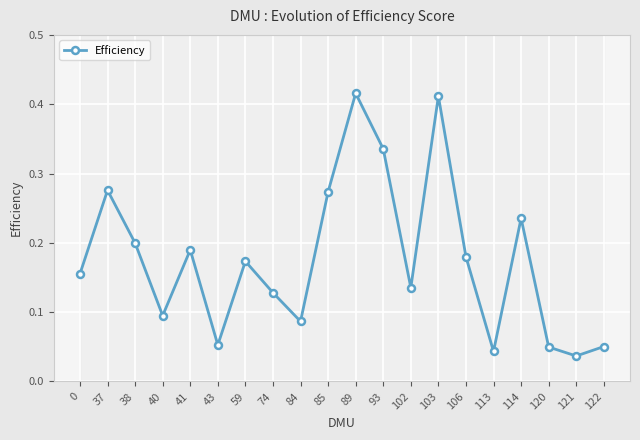

Is it true that the value at 41 is 0.0?

False